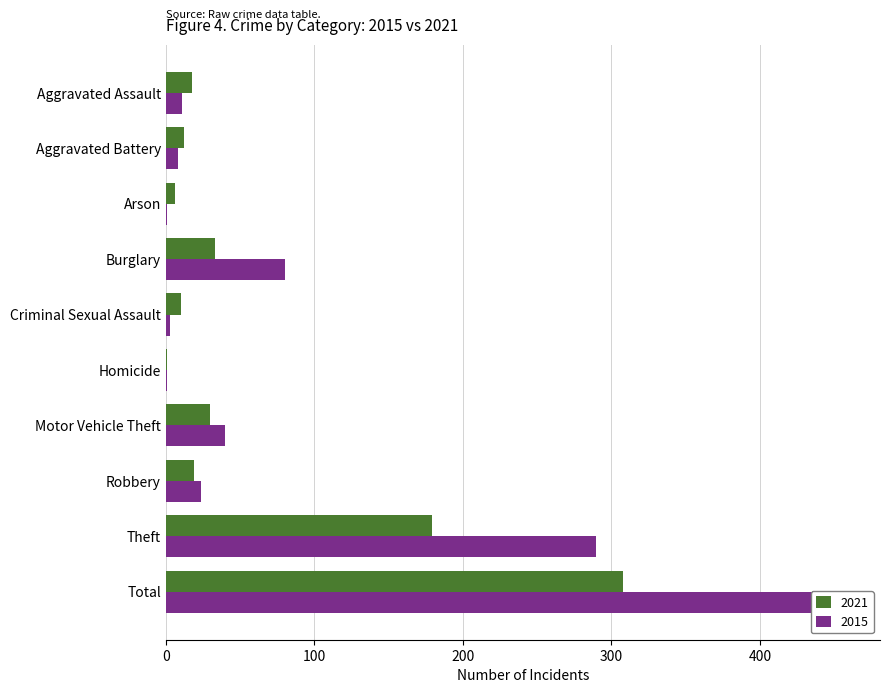

What is the greatest value displayed?

458